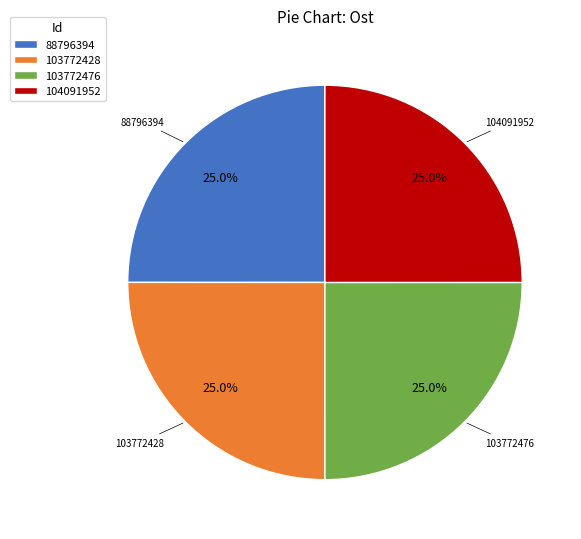

The 88796394 slice represents 25% of the pie. True or false?

True